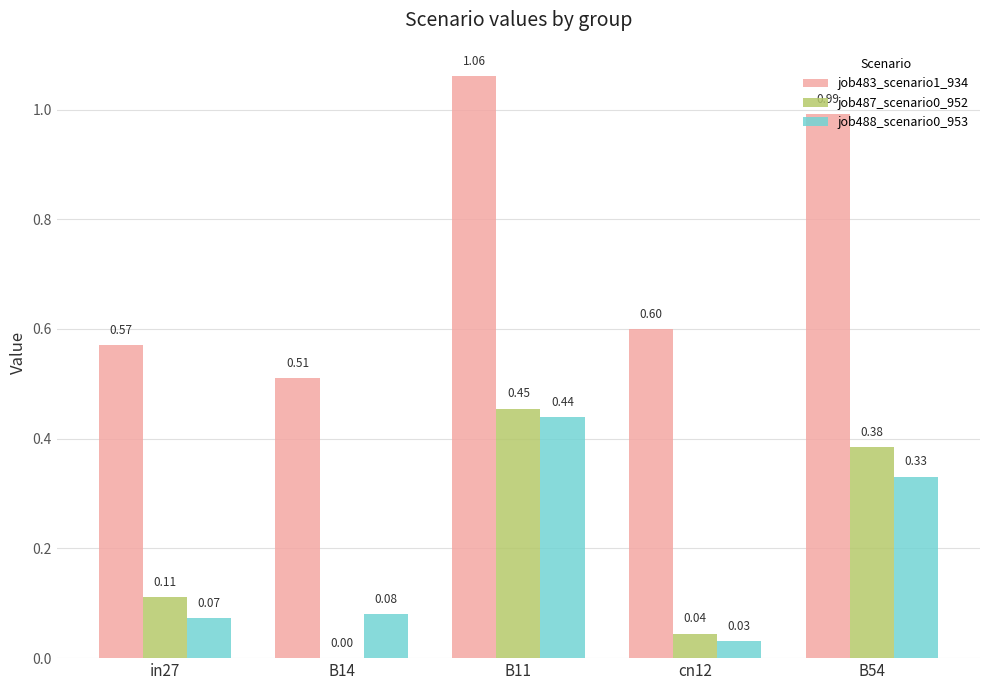

Which series changed the most between B11 and cn12?

job483_scenario1_934